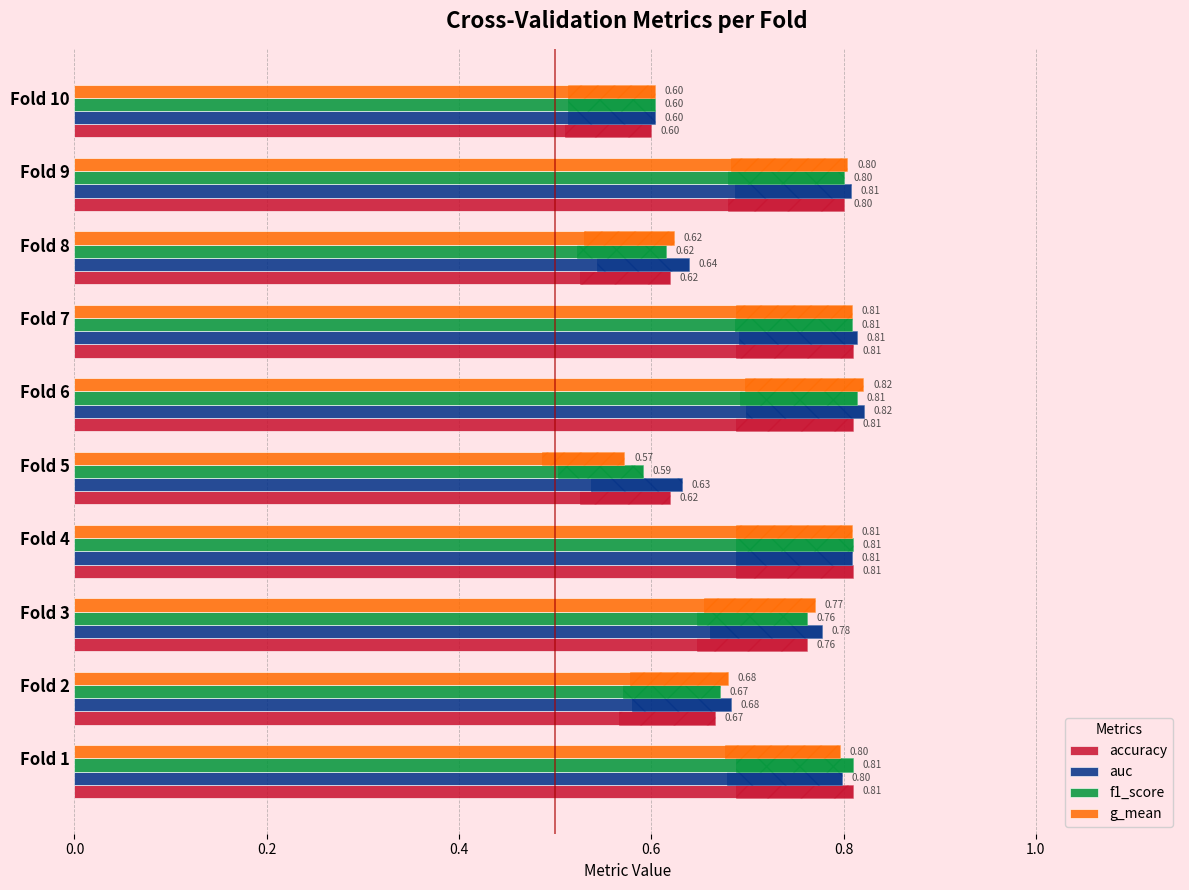

Reading right to left, list all the values displayed in this chart.

accuracy: 0.6	0.8	0.6	0.8	0.8	0.6	0.8	0.8	0.7	0.8
auc: 0.6	0.8	0.6	0.8	0.8	0.6	0.8	0.8	0.7	0.8
f1_score: 0.6	0.8	0.6	0.8	0.8	0.6	0.8	0.8	0.7	0.8
g_mean: 0.6	0.8	0.6	0.8	0.8	0.6	0.8	0.8	0.7	0.8